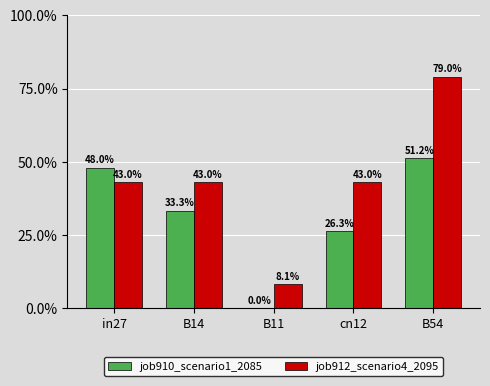

List the series in order of their overall mean, highest first.

job912_scenario4_2095, job910_scenario1_2085